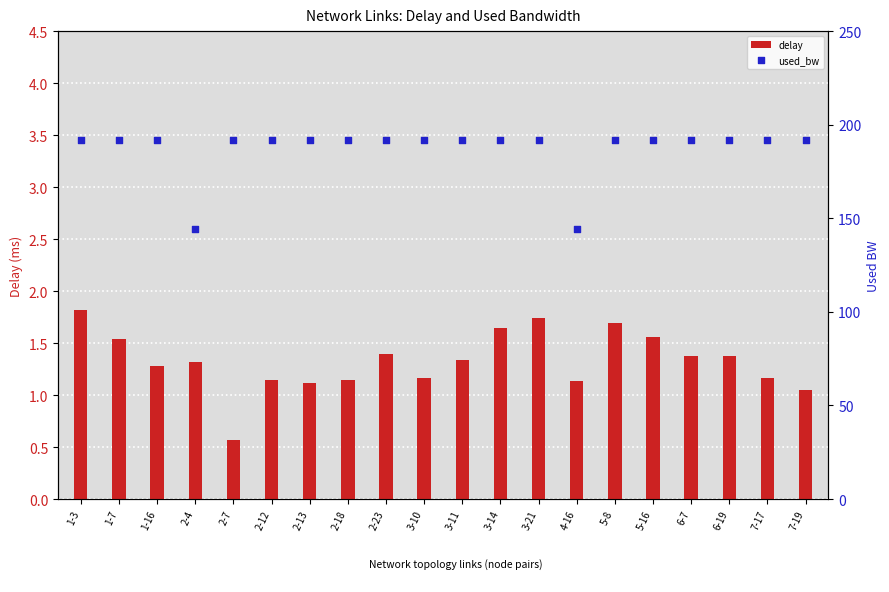

At which category is the sum across all series the highest?

1-3